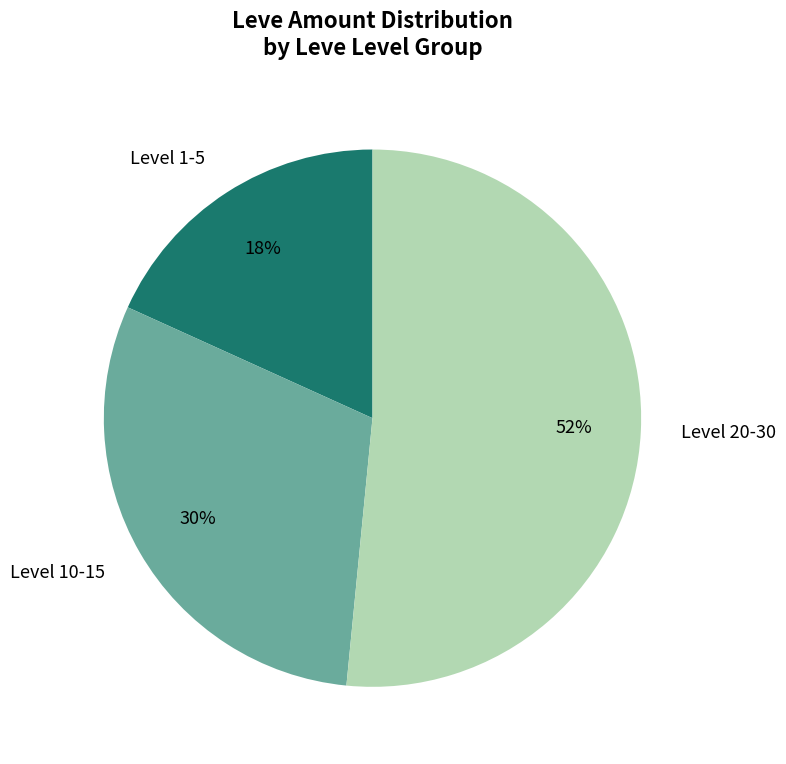

Which has a higher value, Level 1-5 or Level 10-15?

Level 10-15